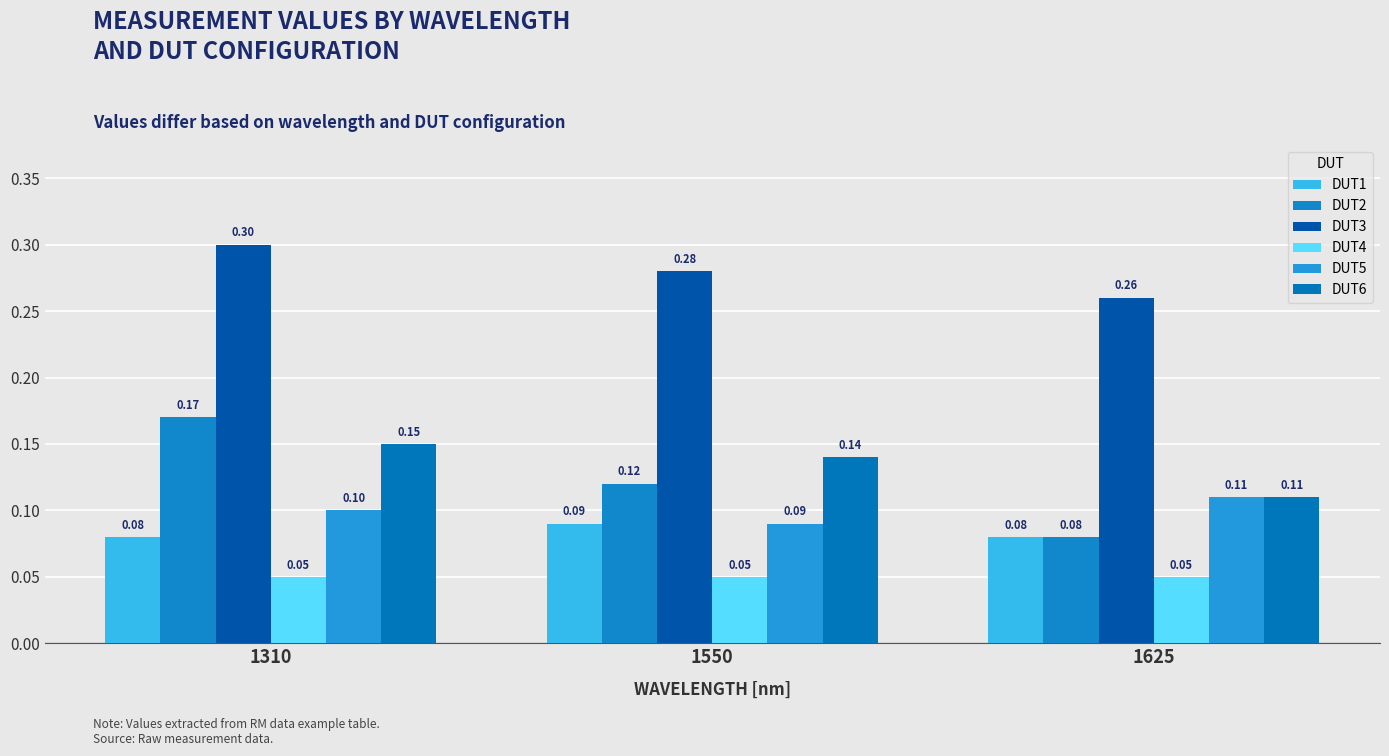

What is the value of the DUT1 bar at the 3rd from the left?

0.1